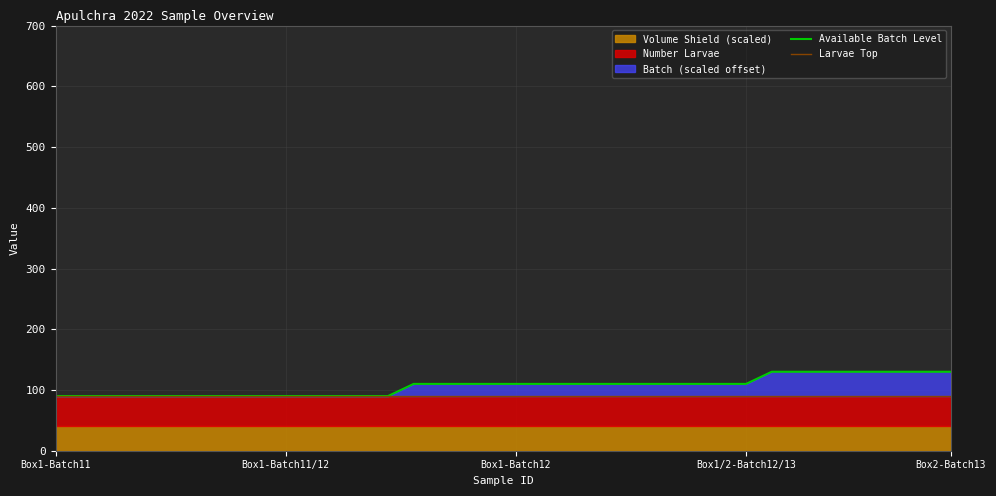

The value of Available Batch Level at 13 is 90. True or false?

True